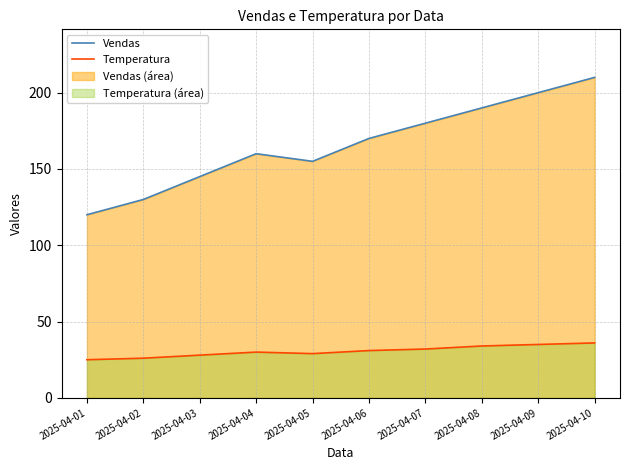

What is the minimum value shown in the chart?

25